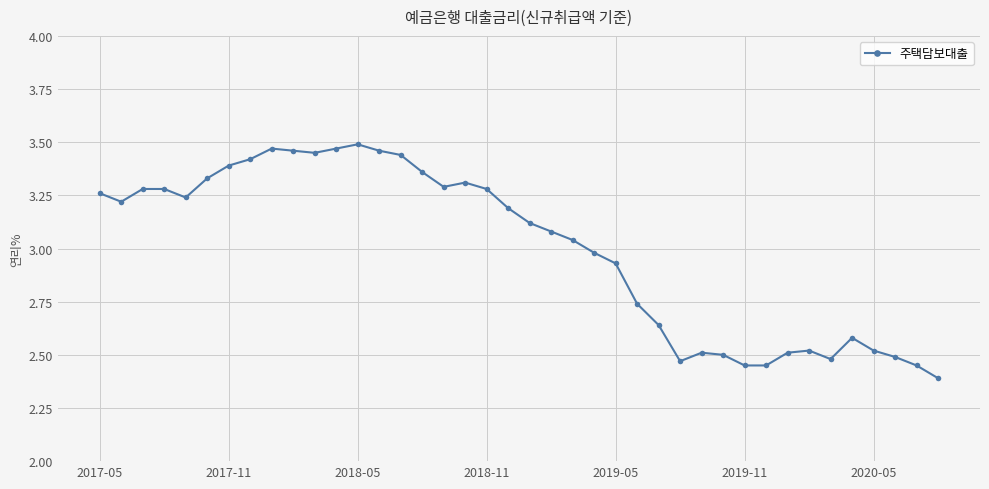

What is the difference between the second highest and minimum values?

1.1